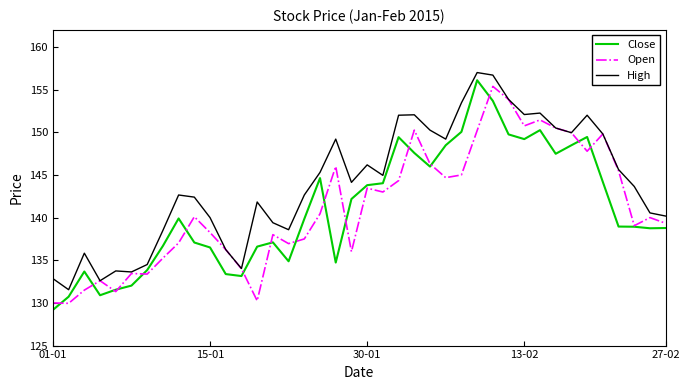

Which series has the largest total across all categories?

High